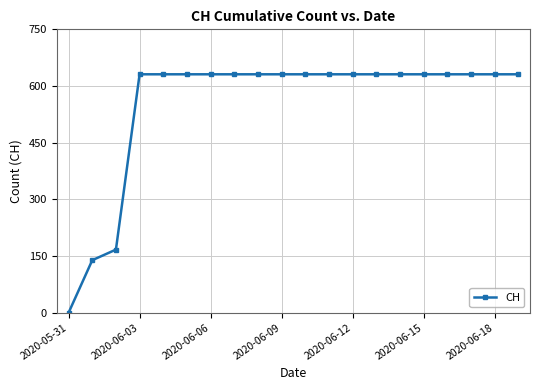

What is the value of the 17th point from the left?

631